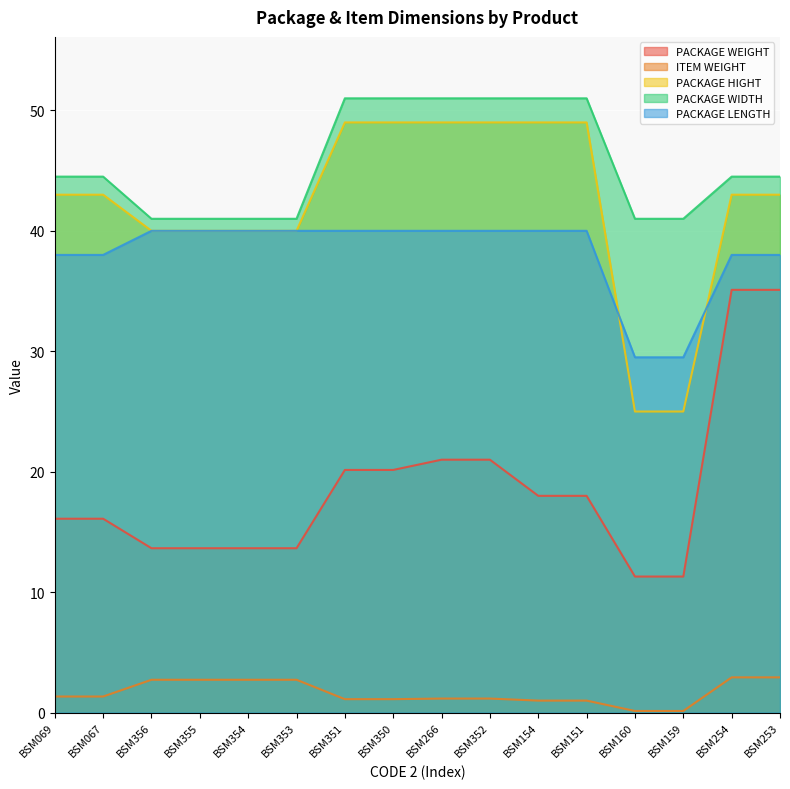

How many PACKAGE HIGHT values are between 40 and 49?

14